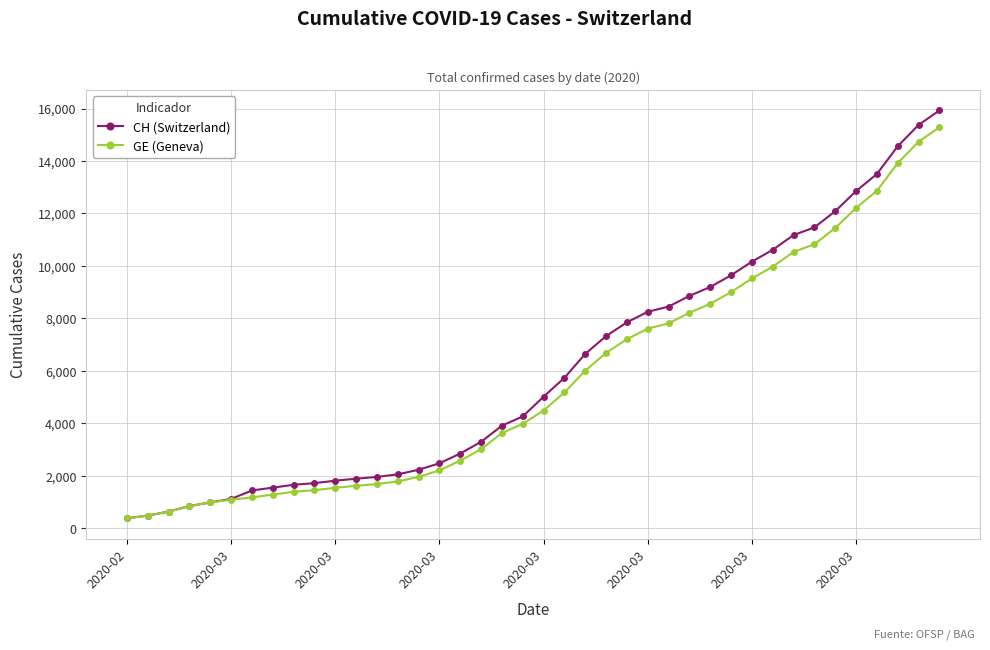

Which series has the largest range (max minus min)?

CH (Switzerland)